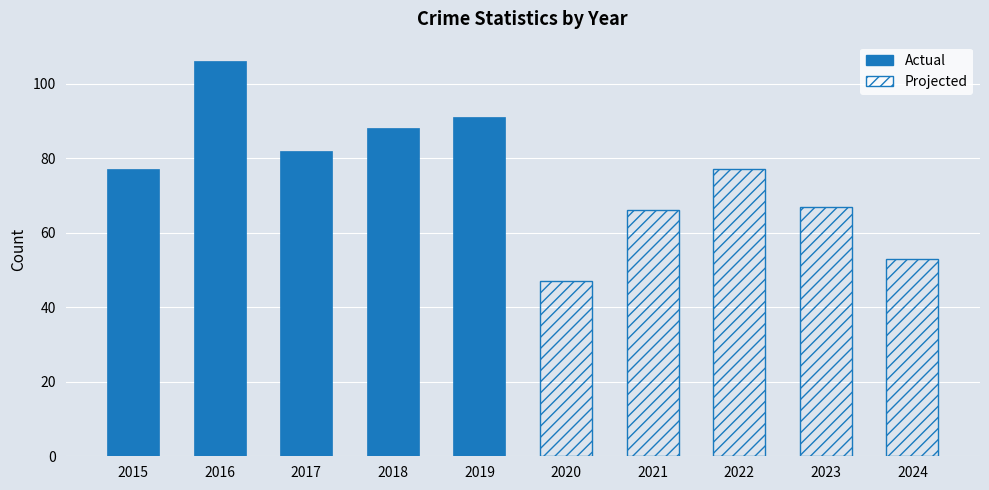

How many bars are there in total?

10